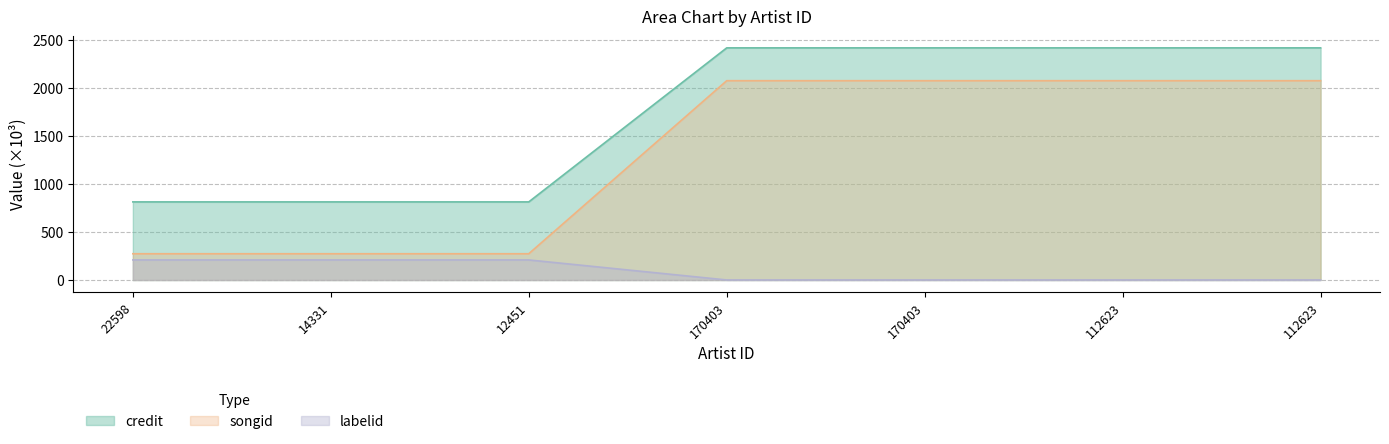

What is the spread (max minus min) of values at 22598?

603.4